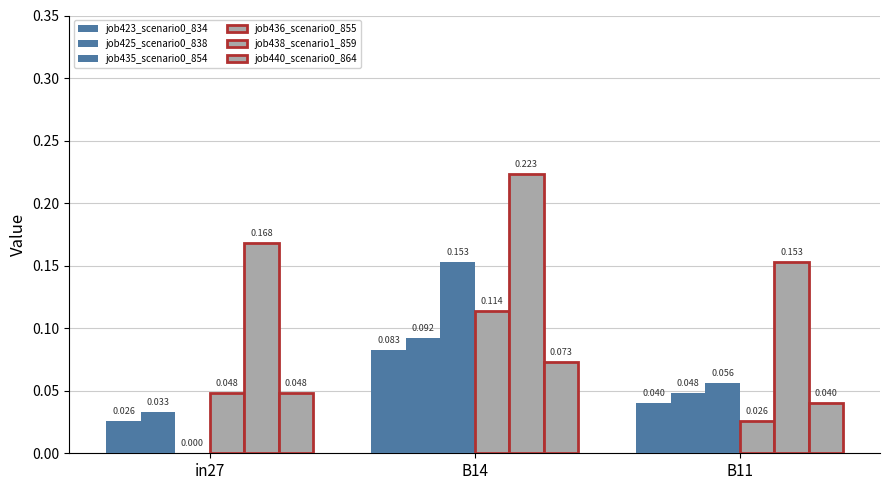

Which series changed the most between in27 and B11?

job435_scenario0_854